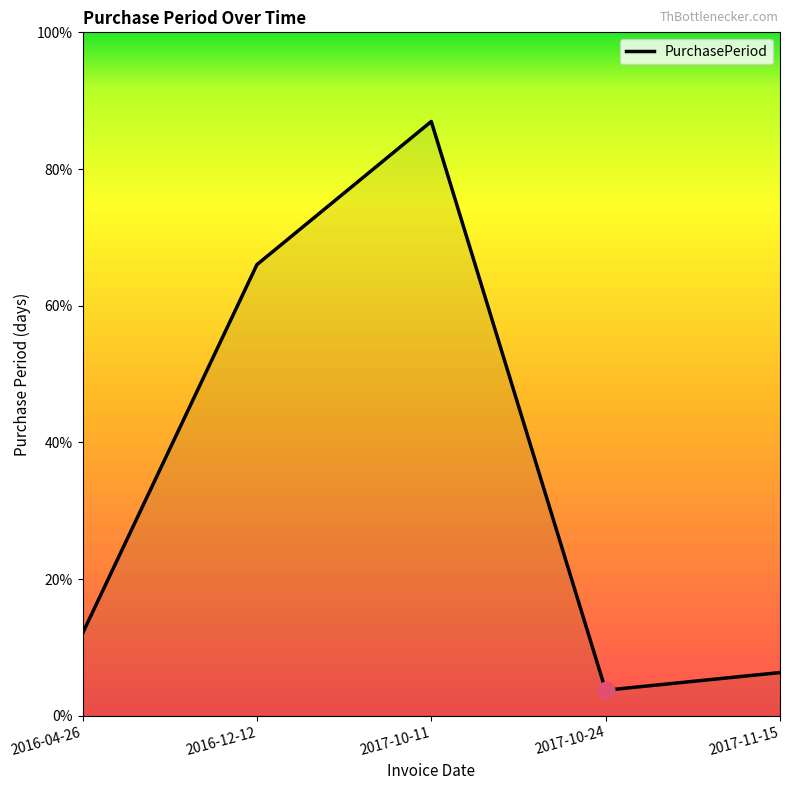

What is the difference between the values at 2016-12-12 and 2017-11-15?

208